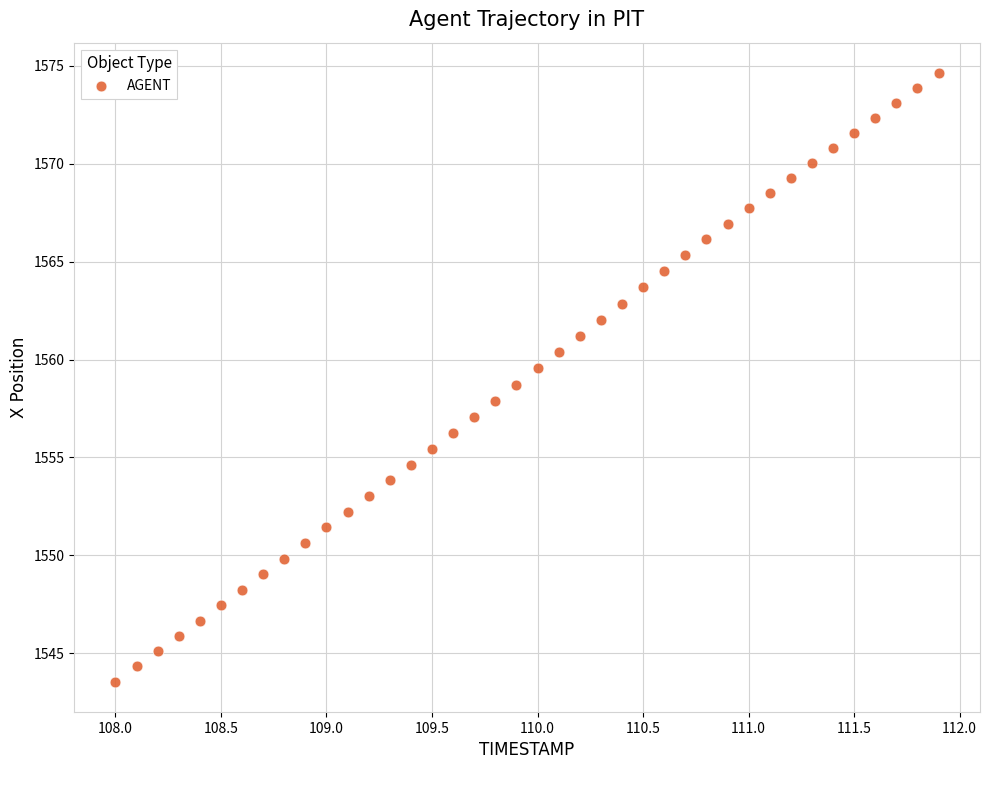

What is the range of X values (max minus min)?

3.9